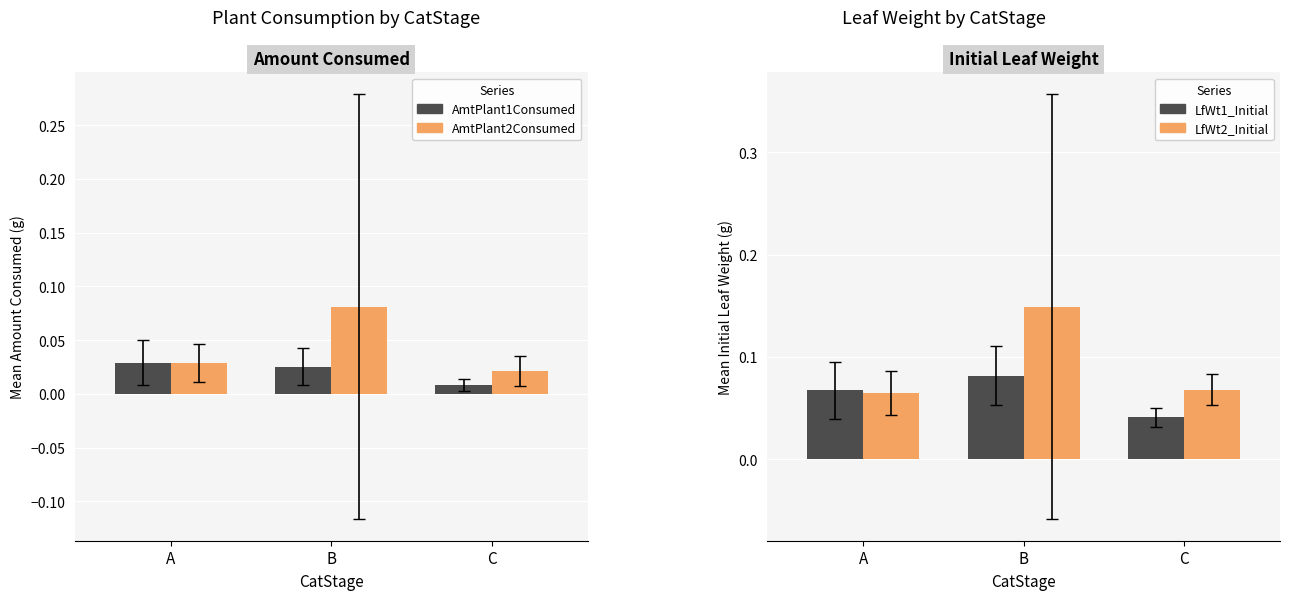

The LfWt1_Initial series shows 0.0 at C. True or false?

True